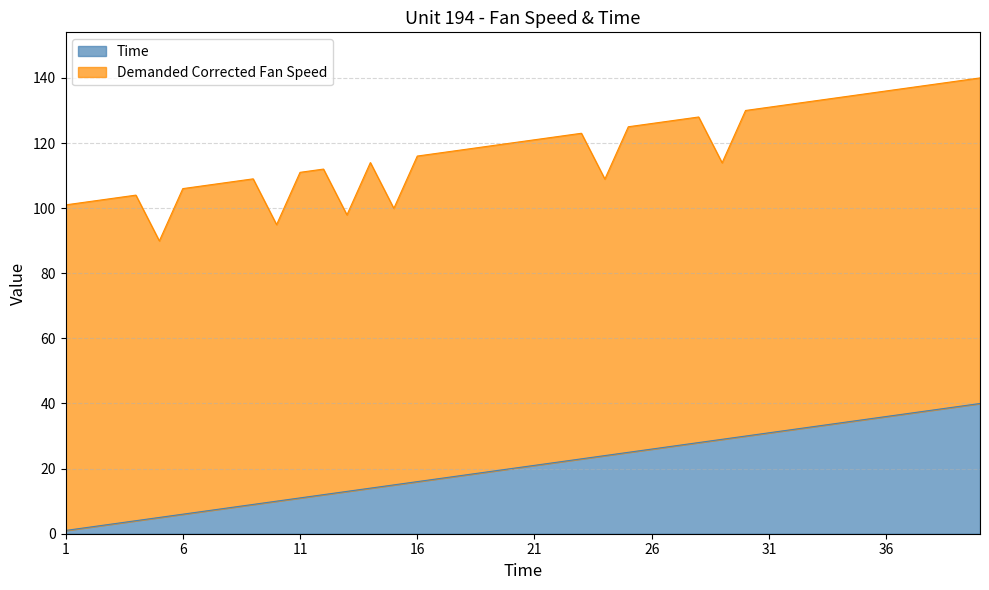

What is the value of the 35th point from the left?

35